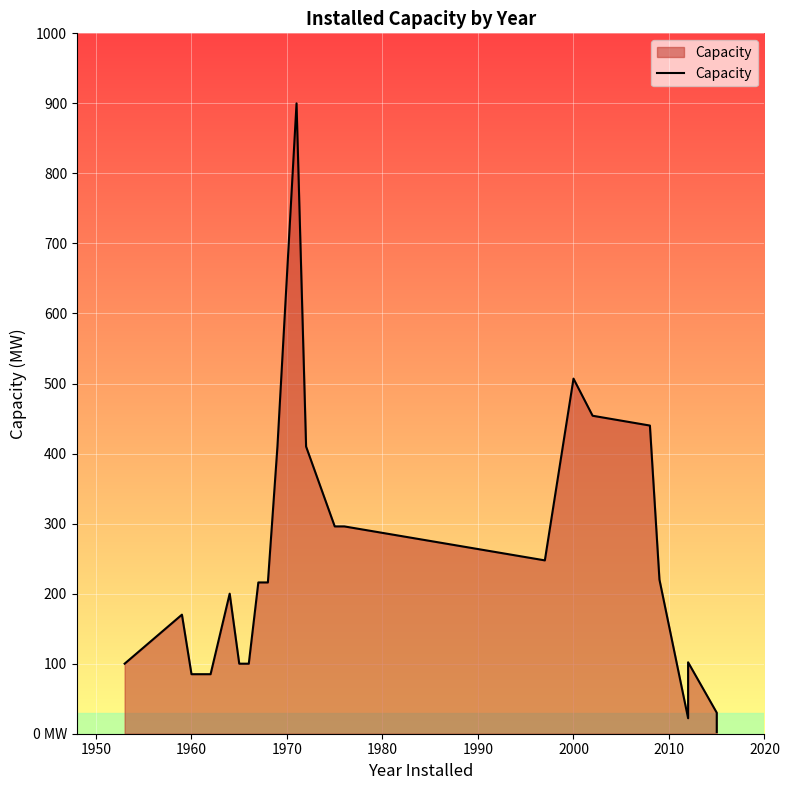

Count the number of values greater than 216.

10